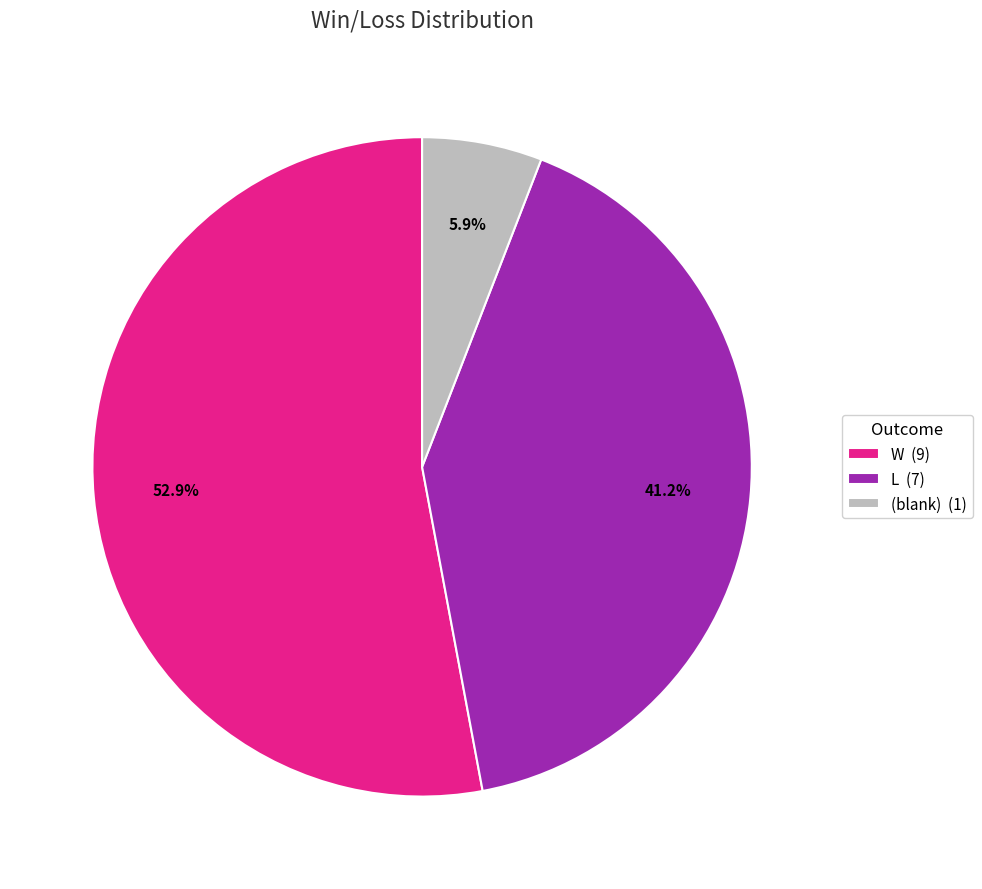

Rank the categories by value from lowest to highest.

(blank) (1), L (7), W (9)